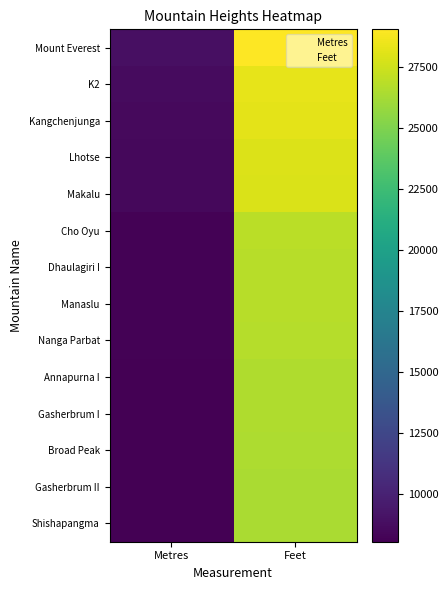

Rank the series at Feet from highest to lowest value.

Mount Everest, K2, Kangchenjunga, Lhotse, Makalu, Cho Oyu, Dhaulagiri I, Manaslu, Nanga Parbat, Annapurna I, Gasherbrum I, Broad Peak, Gasherbrum II, Shishapangma